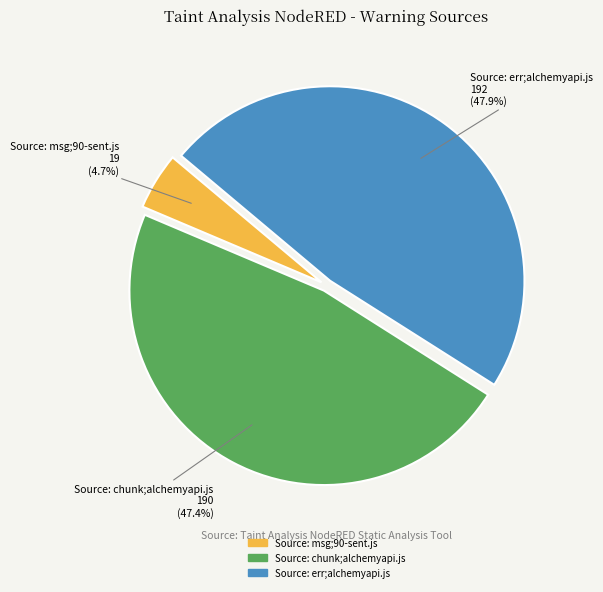

How many segments does this pie chart have?

3